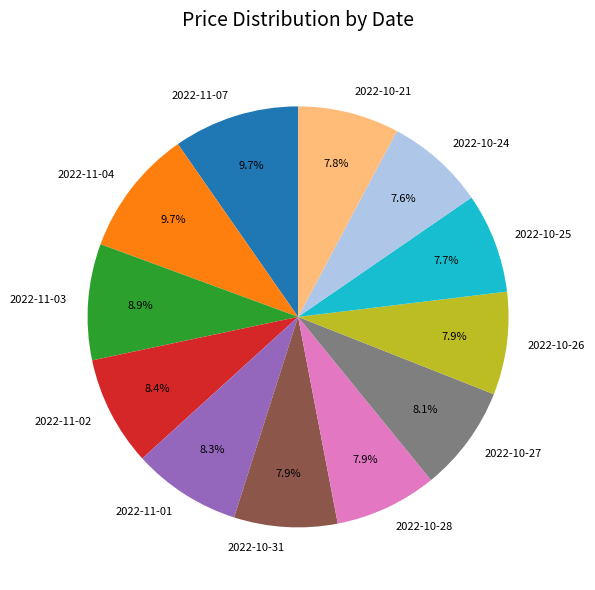

Approximately how many times larger is the value at 2022-10-21 compared to 2022-11-02?

0.9